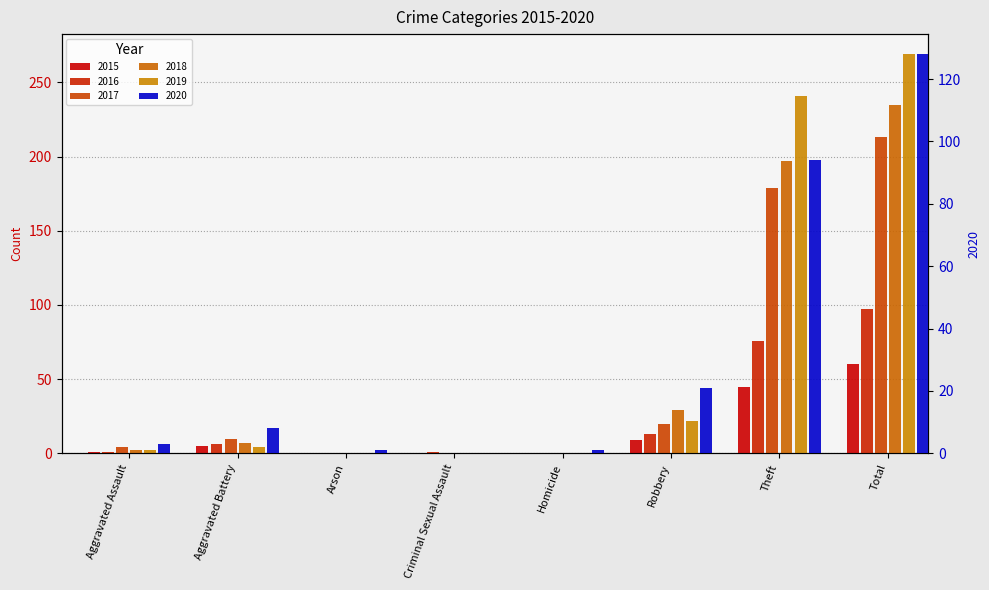

Rank the series at Criminal Sexual Assault from lowest to highest value.

2015, 2017, 2018, 2019, 2020, 2016